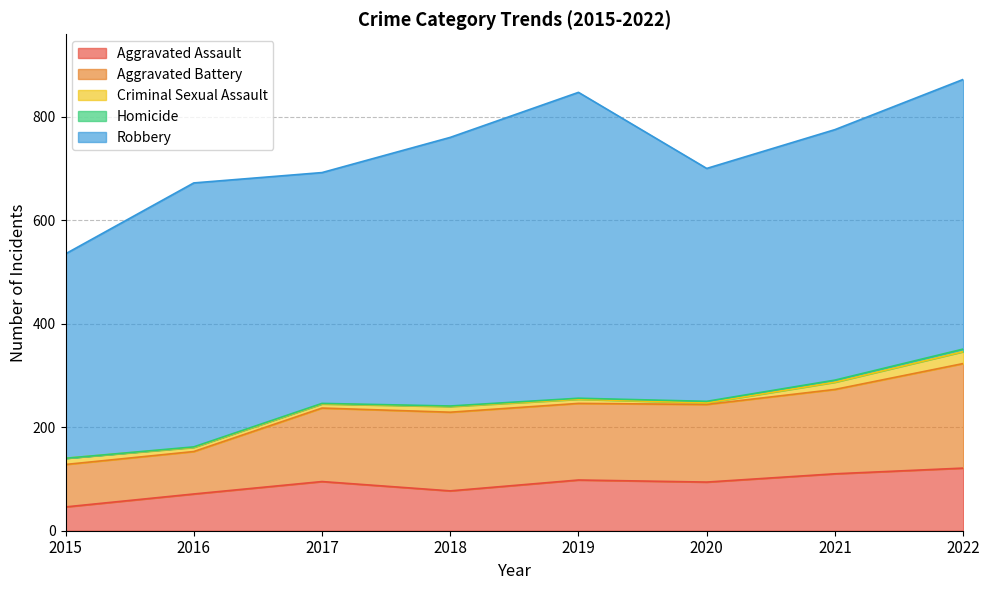

Which series has the largest range (max minus min)?

Robbery